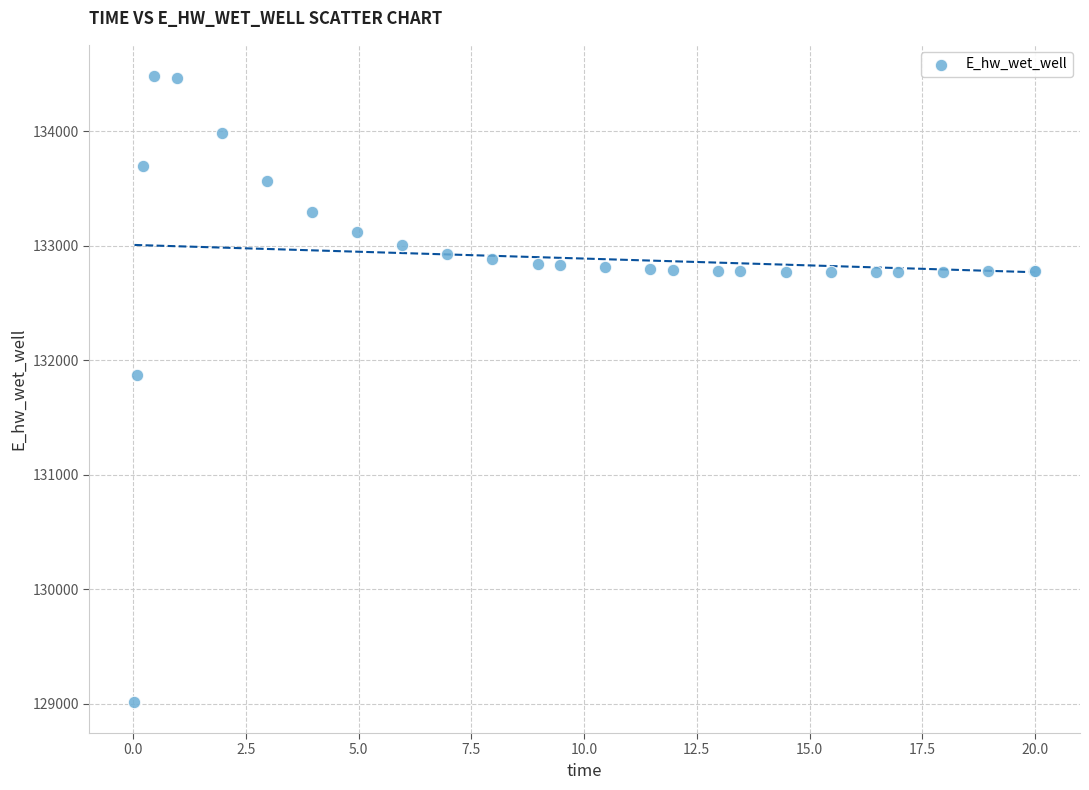

What Y value in the scatter plot is closest to 131748?

131867.2